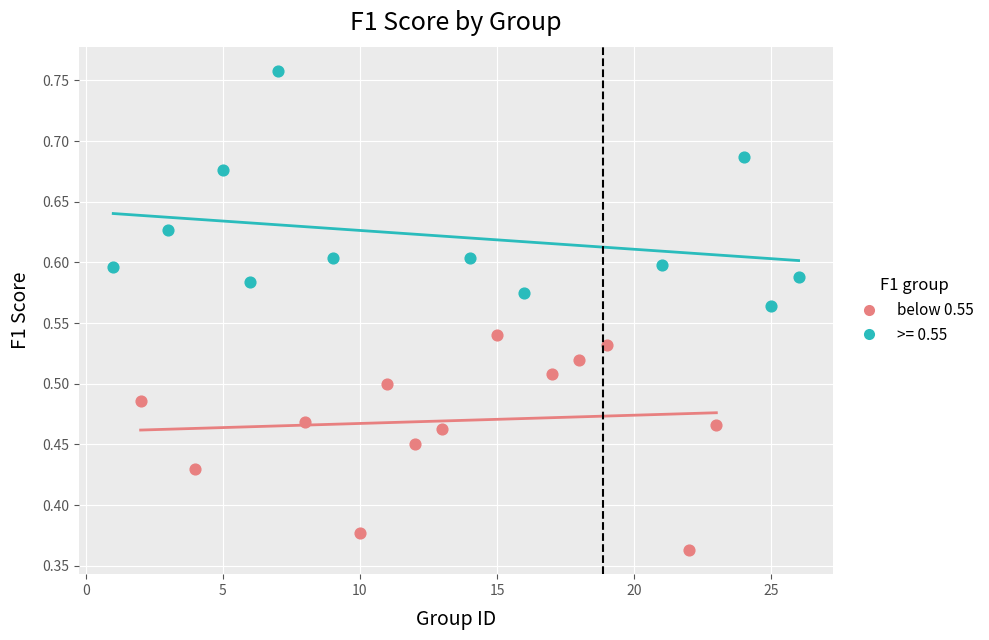

Which series contains the lowest Y value?

below 0.55